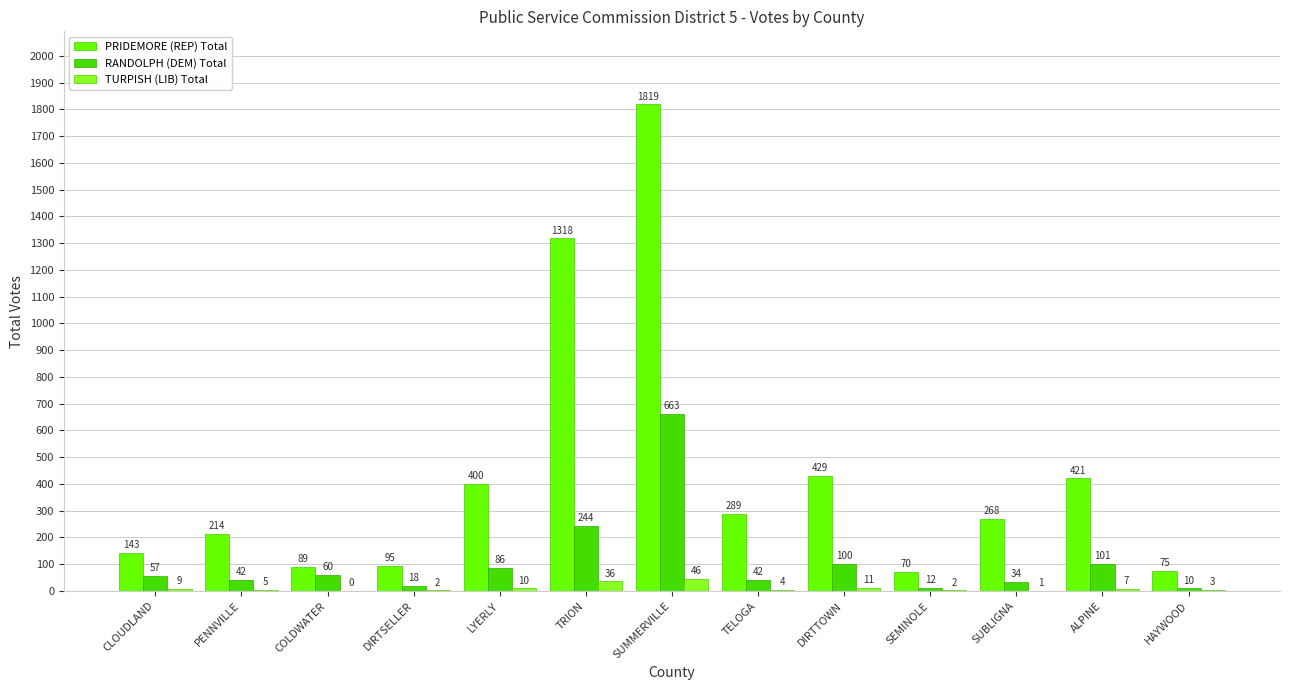

Between DIRTSELLER and DIRTTOWN, which series saw the biggest shift?

PRIDEMORE (REP) Total